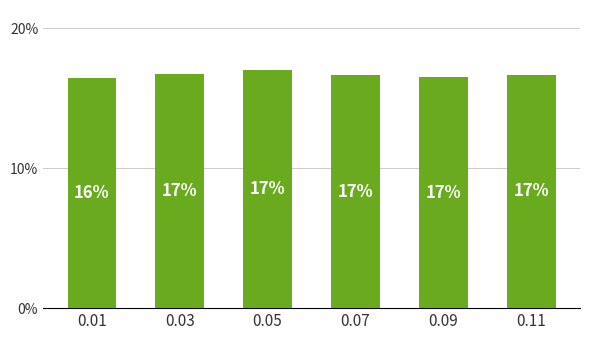

True or false: the data shows 29.6 at 0.09.

False